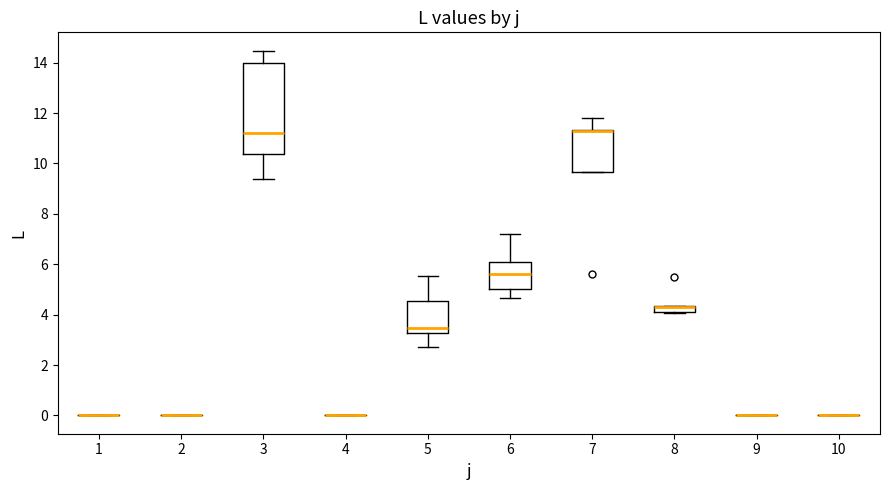

Comparing the boxes themselves (not the whiskers), which one is the tallest?

3